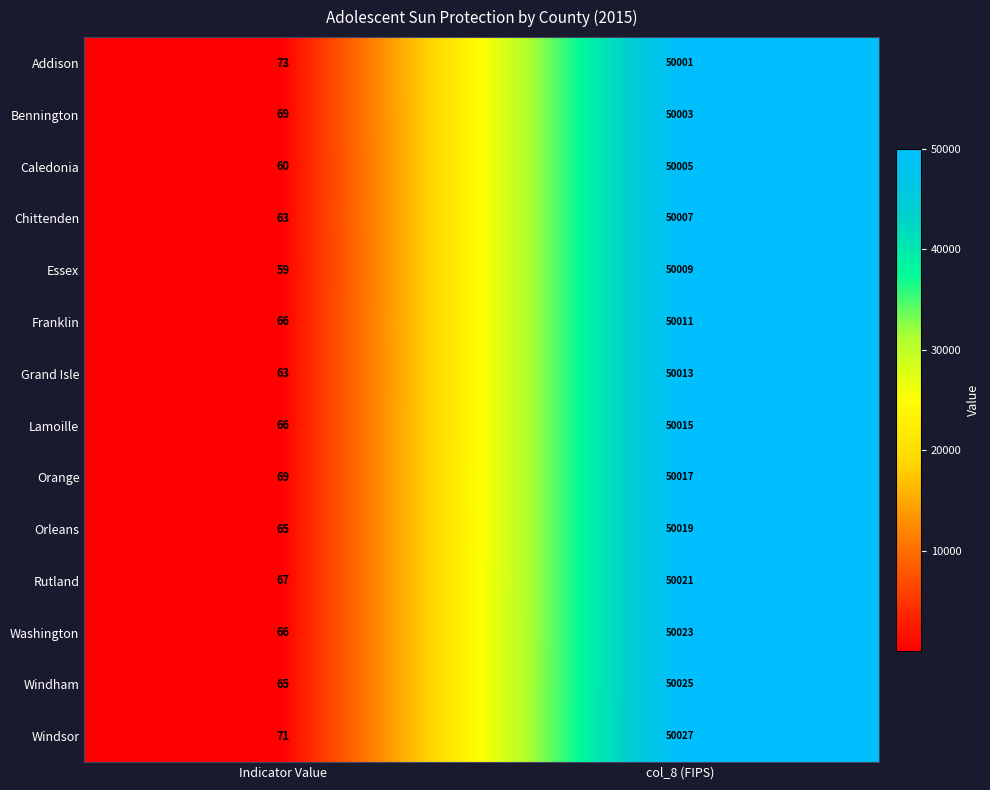

At how many categories does at least one series exceed 20095?

1